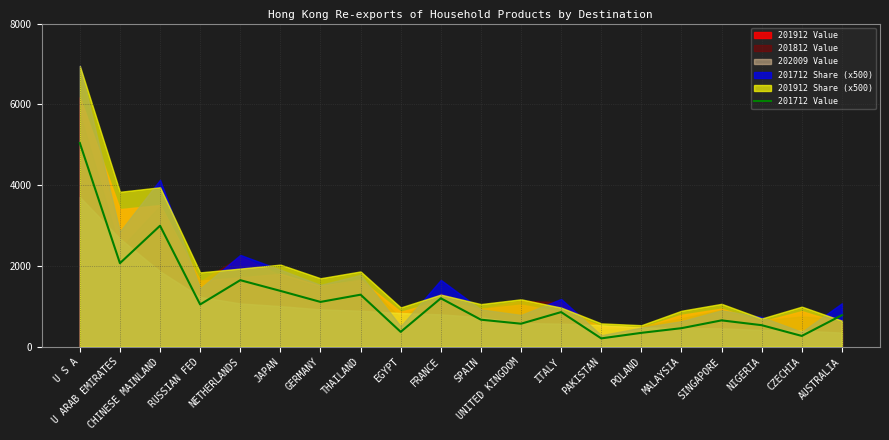

True or false: there are more than 2 points higher than both neighbors.

True